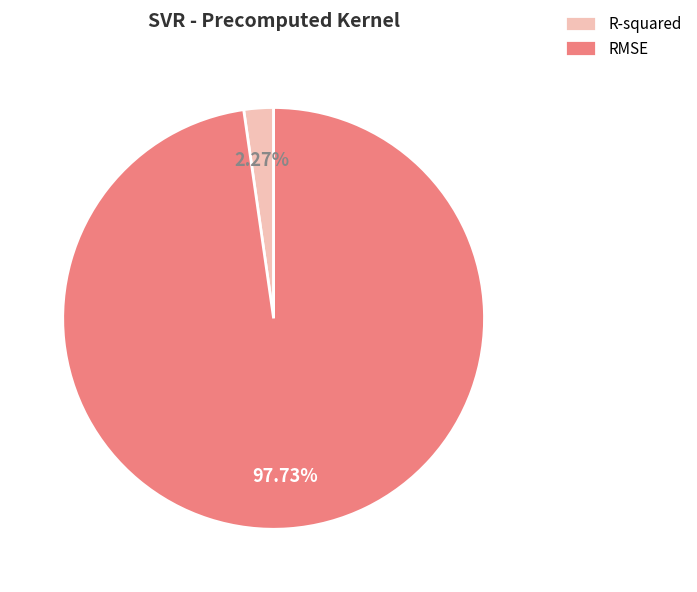

Between RMSE and R-squared, which is larger?

RMSE